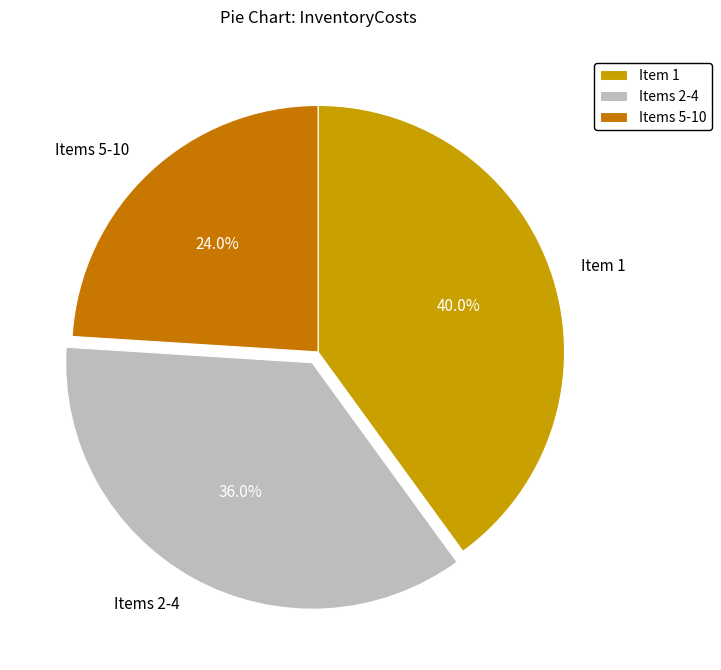

Does any single category account for the majority?

No